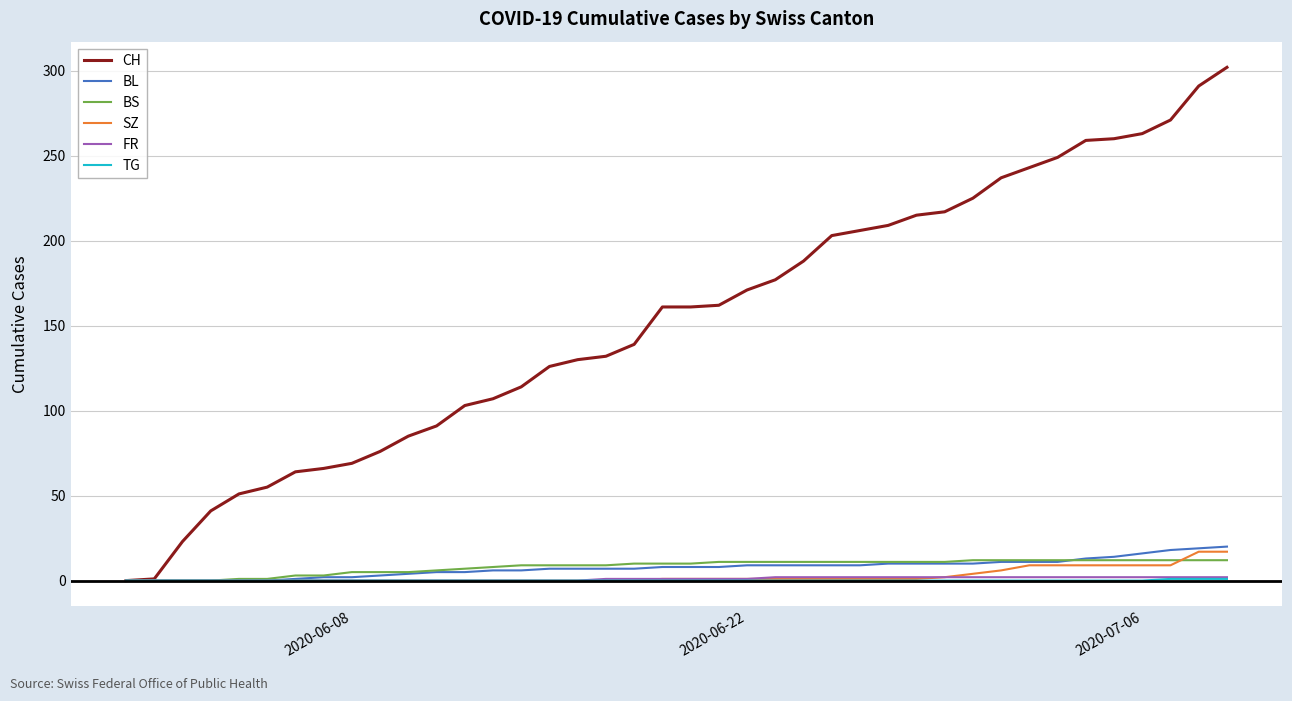

Which series has the largest total across all categories?

CH